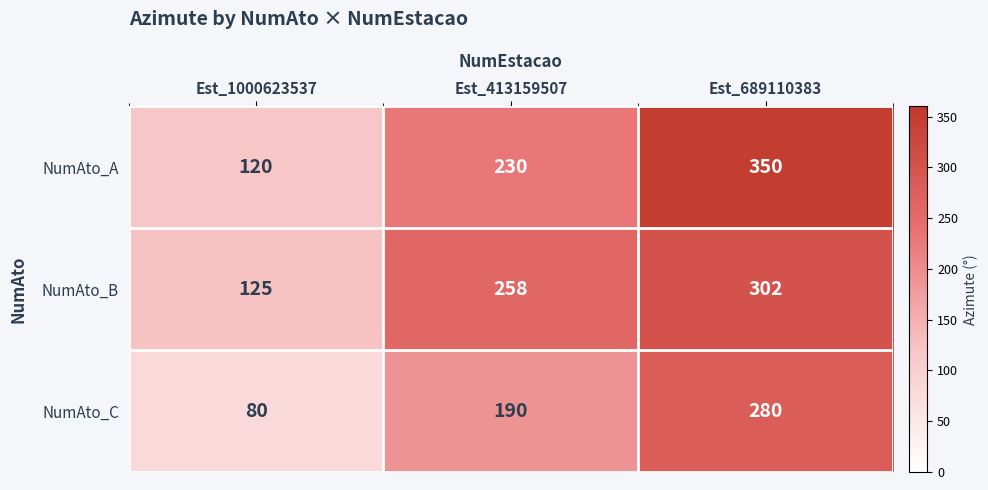

Is it true that NumAto_C equals 280 at Est_689110383?

True